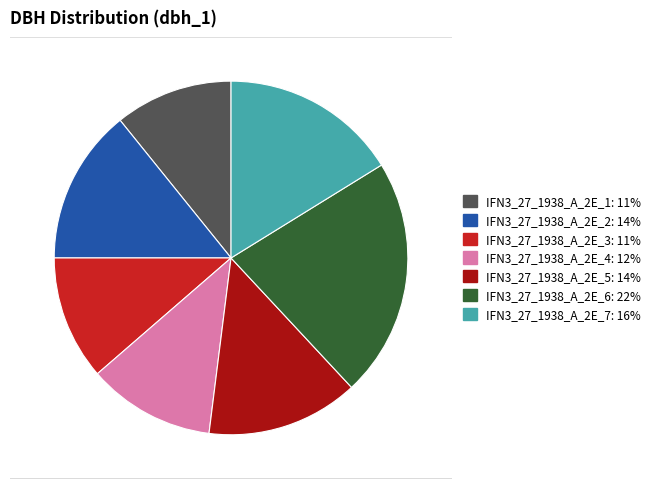

Do IFN3_27_1938_A_2E_3 and IFN3_27_1938_A_2E_1 together represent more than half of the pie?

No